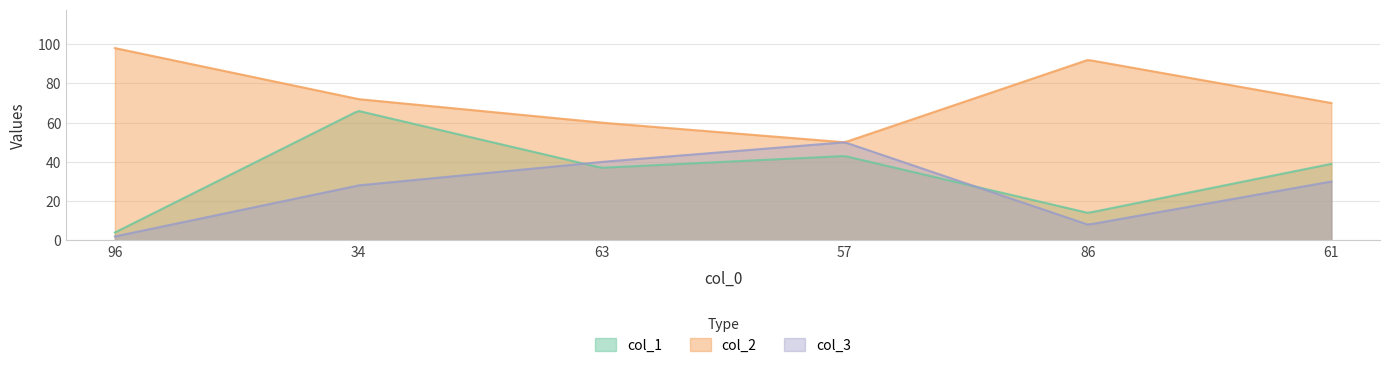

Between 96 and 57, which series saw the biggest shift?

col_2